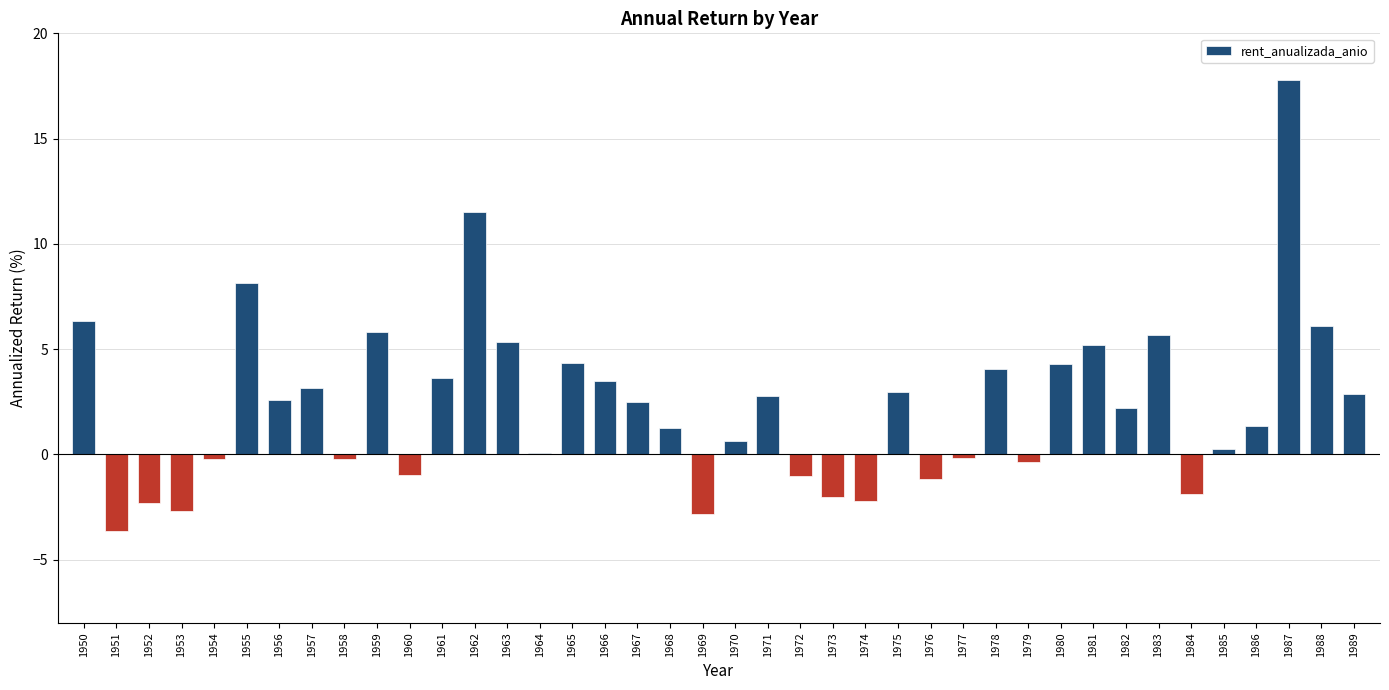

Count the number of data series in this chart.

1